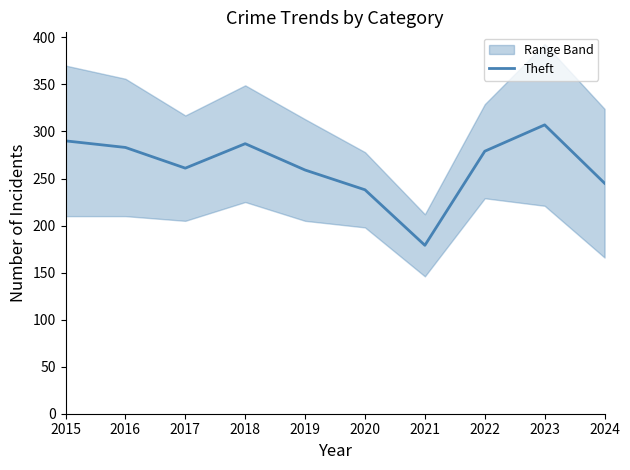

Approximately how many times larger is the value at 2023 compared to 2019?

1.2